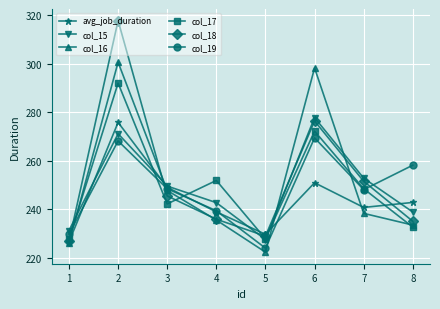

Where is the first local minimum for col_17?

3